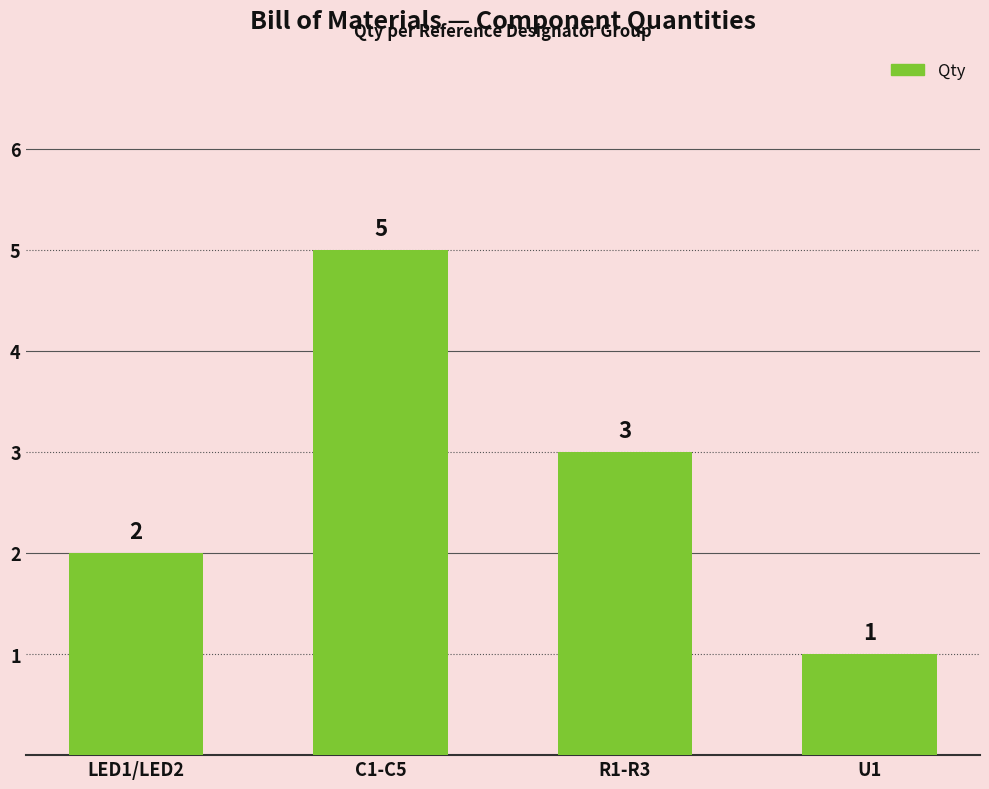

Rank the categories by value from highest to lowest.

C1-C5, R1-R3, LED1/LED2, U1